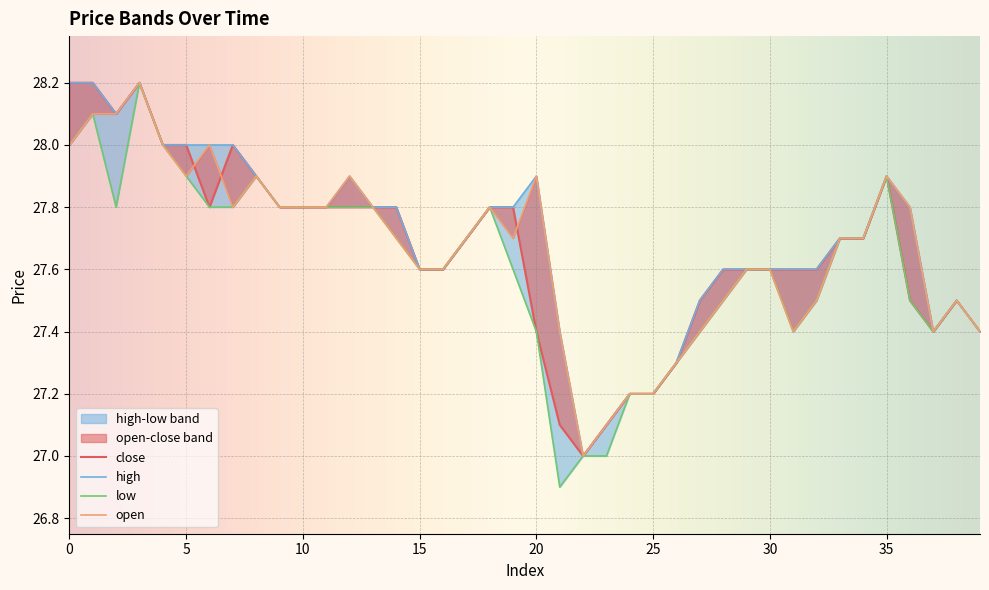

True or false: open has more than 2 interior local peaks.

True